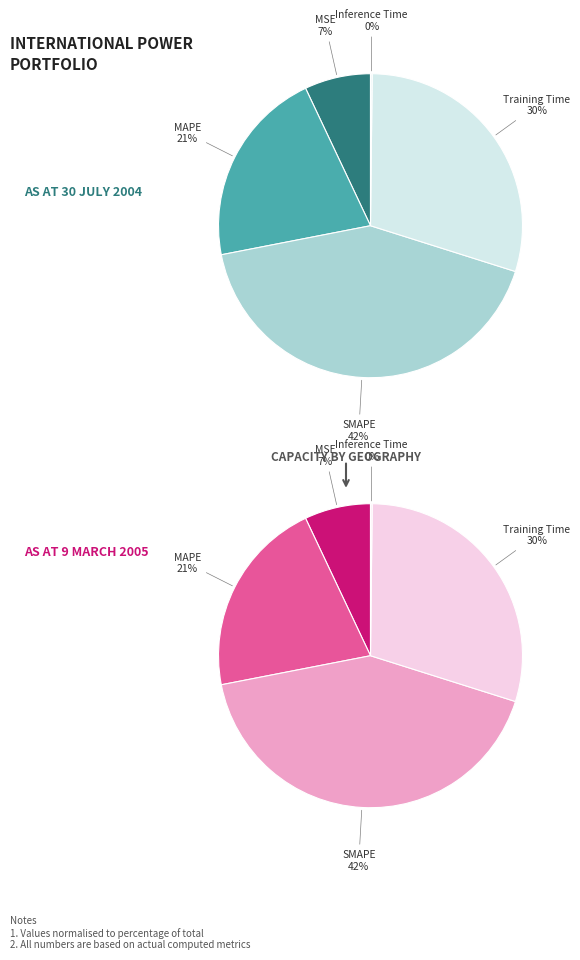

To the nearest percent, what is the average slice percentage?

20%